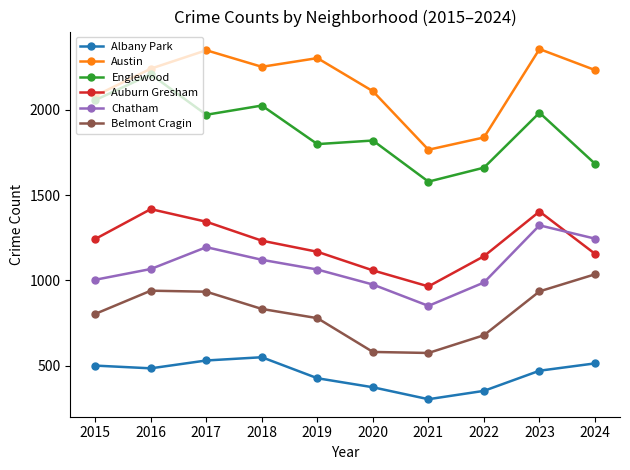

What is the difference between the highest and lowest values at 2023?

1885